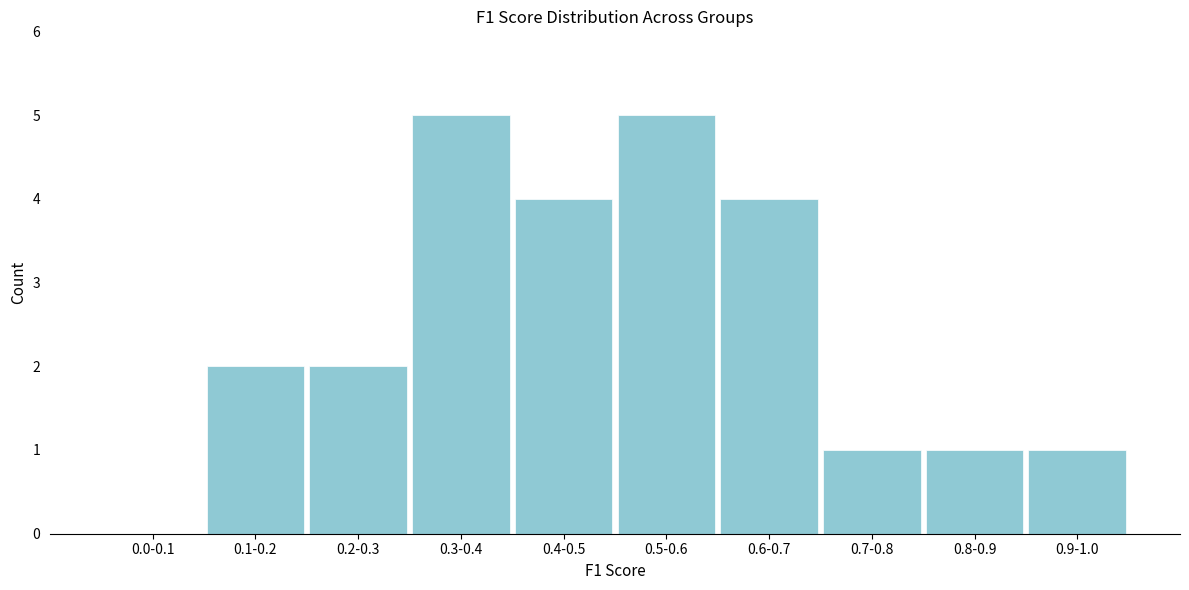

Reading left to right, list all the values displayed in this chart.

0.0-0.1=0	0.1-0.2=2	0.2-0.3=2	0.3-0.4=5	0.4-0.5=4	0.5-0.6=5	0.6-0.7=4	0.7-0.8=1	0.8-0.9=1	0.9-1.0=1